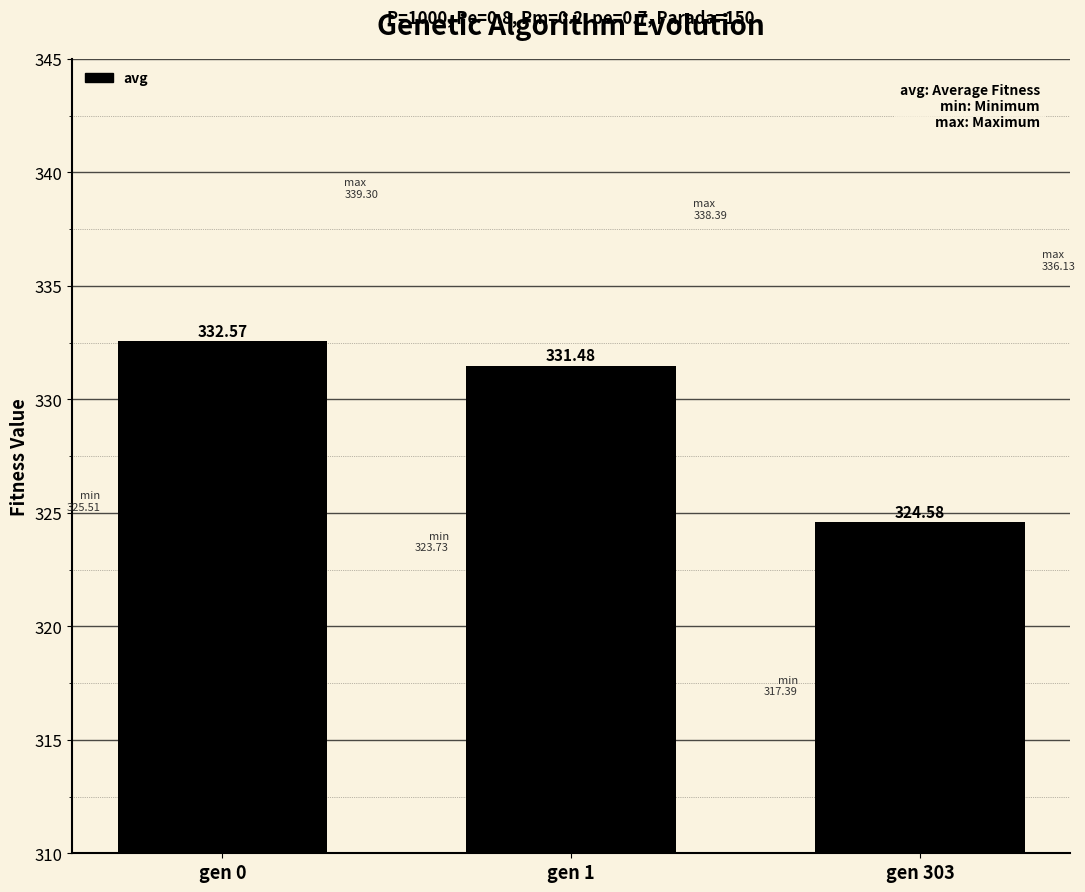

The value at gen 1 is 331.5. True or false?

True